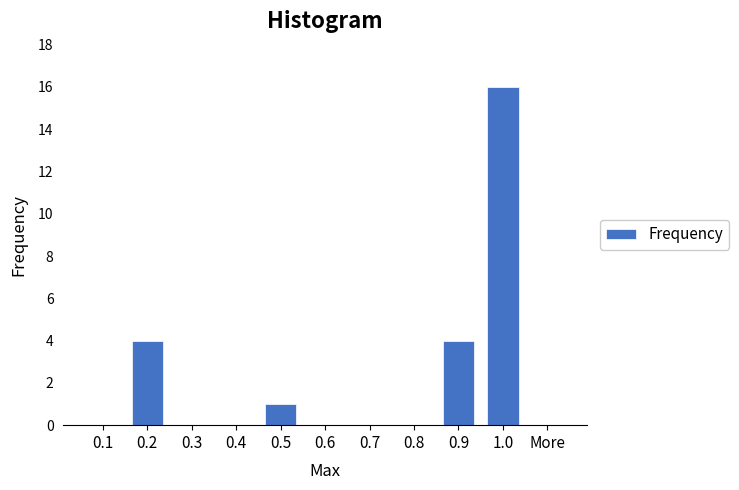

Reading left to right, list all the values displayed in this chart.

0.1=0	0.2=4	0.3=0	0.4=0	0.5=1	0.6=0	0.7=0	0.8=0	0.9=4	1.0=16	More=0